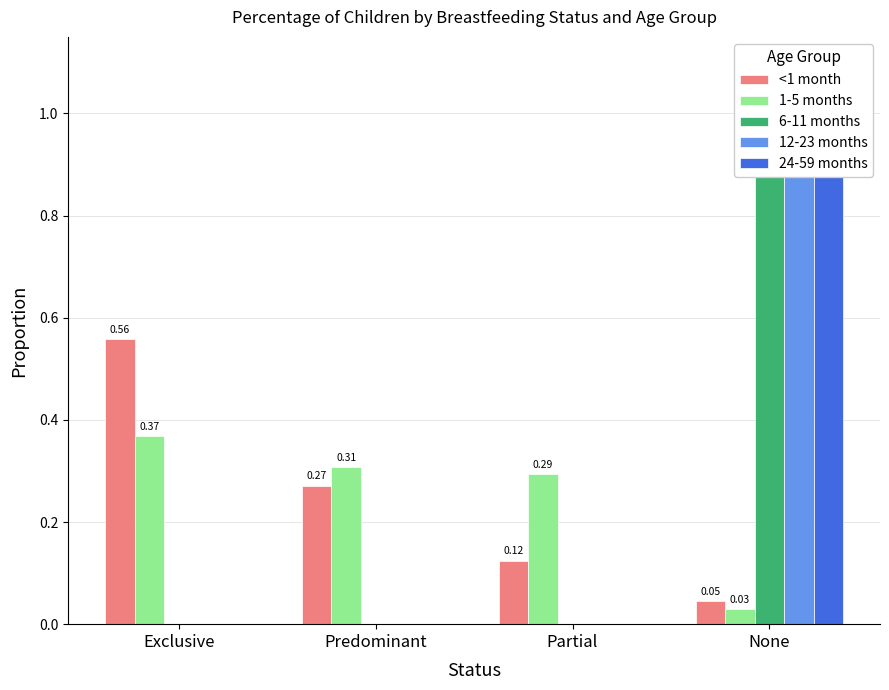

Count the number of categories in the chart.

4